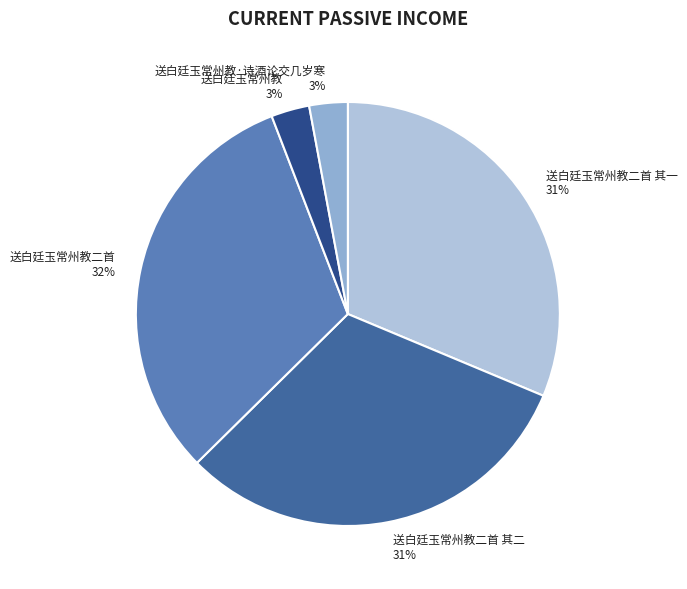

To the nearest percent, what is the difference between the 送白廷玉常州教 and 送白廷玉常州教二首 slice percentages?

29%